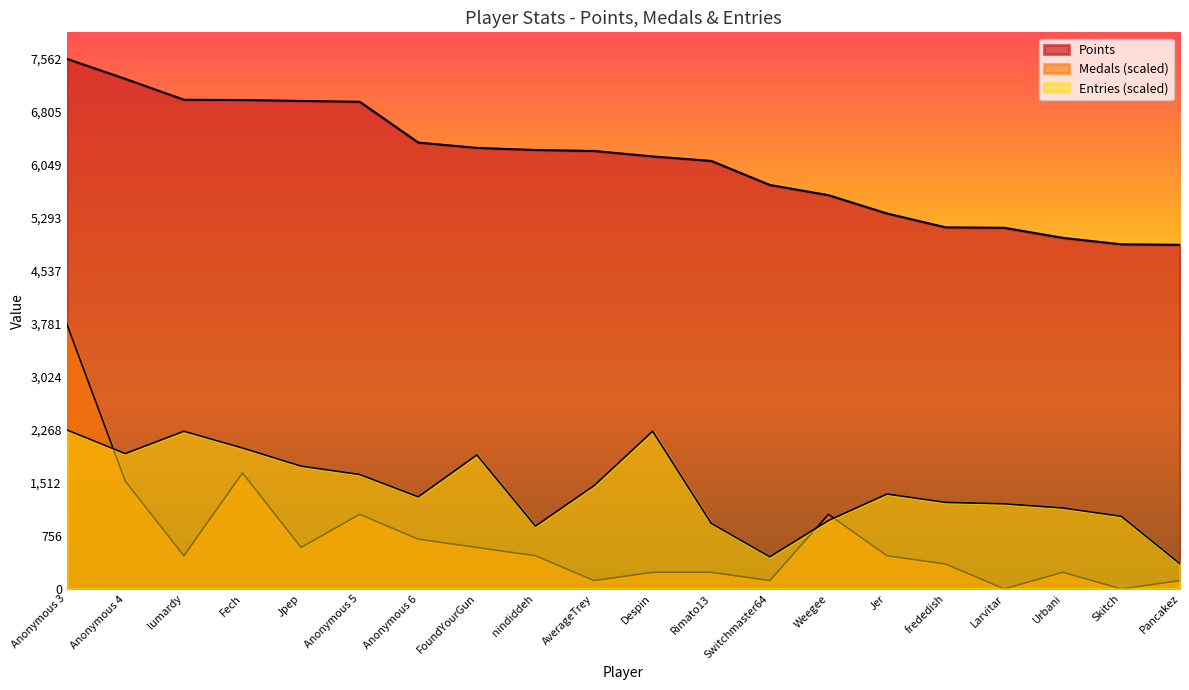

What is the sum of the Points values at Weegee and Urbani?

10623.0